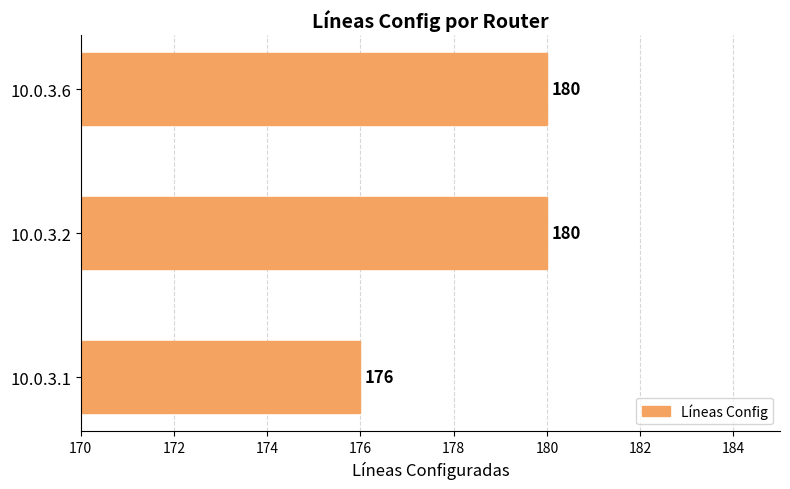

Reading top to bottom, transcribe all the data shown in this chart.

10.0.3.6=180	10.0.3.2=180	10.0.3.1=176